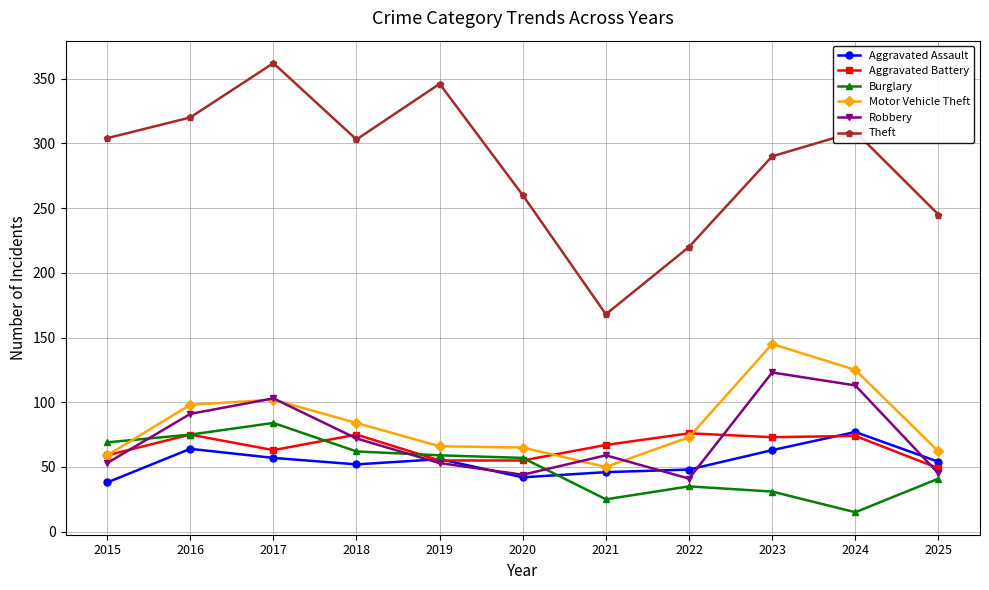

Is it true that Aggravated Assault equals 28 at 2018?

False